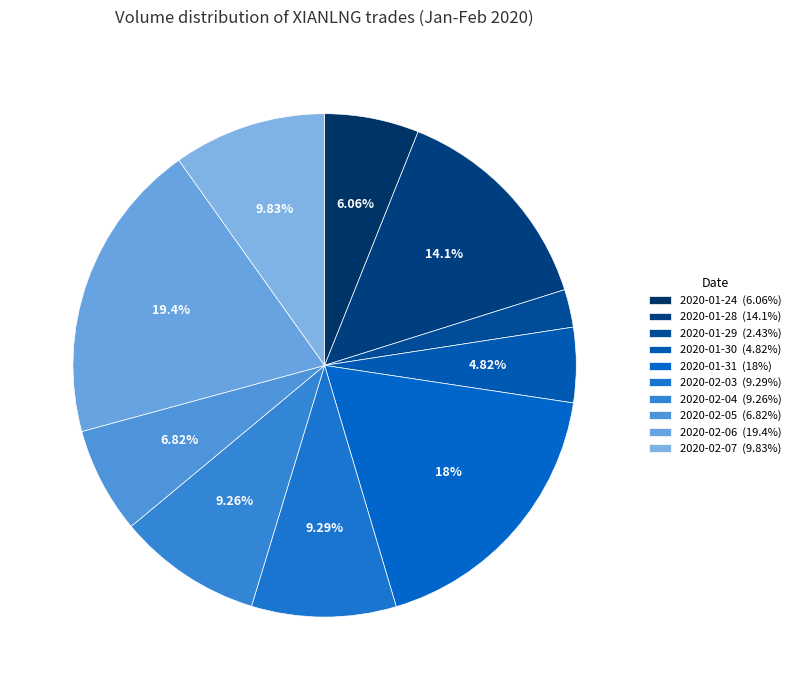

What percentage is the 2020-01-24 slice, to the nearest percent?

6%